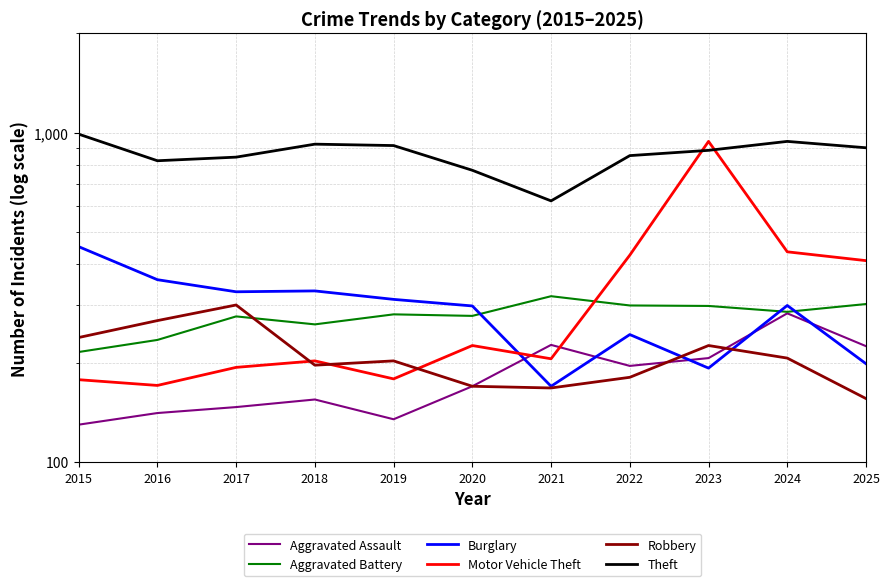

What is the minimum value for Robbery?

156